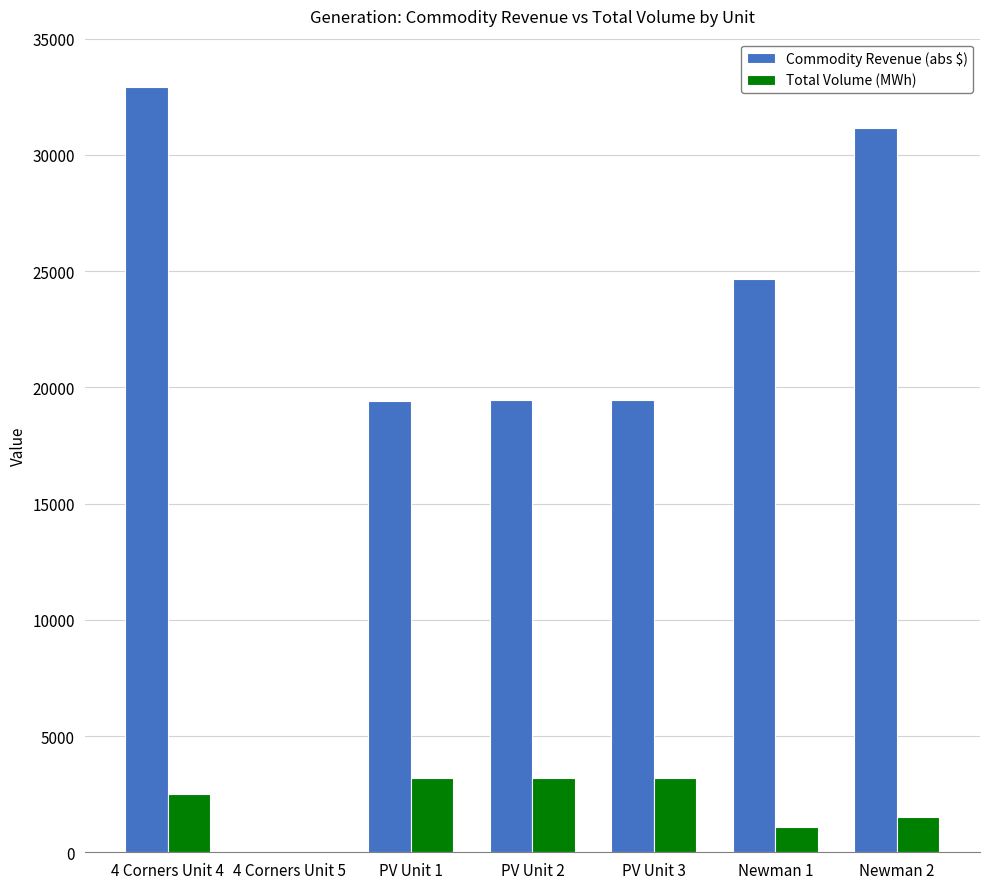

Which series changed the most between 4 Corners Unit 4 and 4 Corners Unit 5?

Commodity Revenue (abs $)